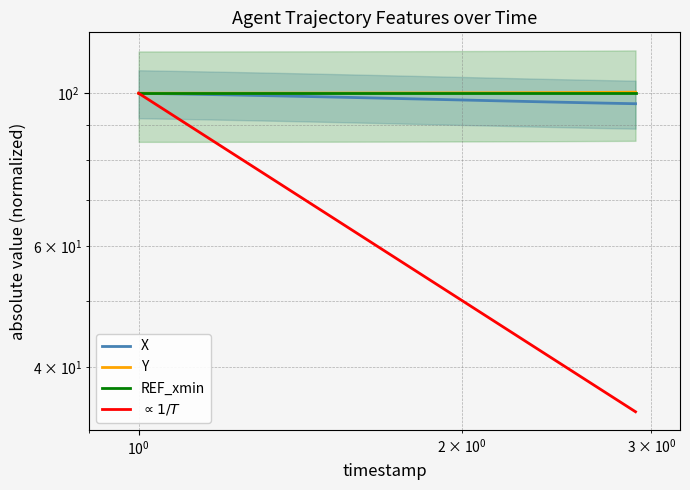

True or false: Y has more than 2 points higher than both neighbors.

False